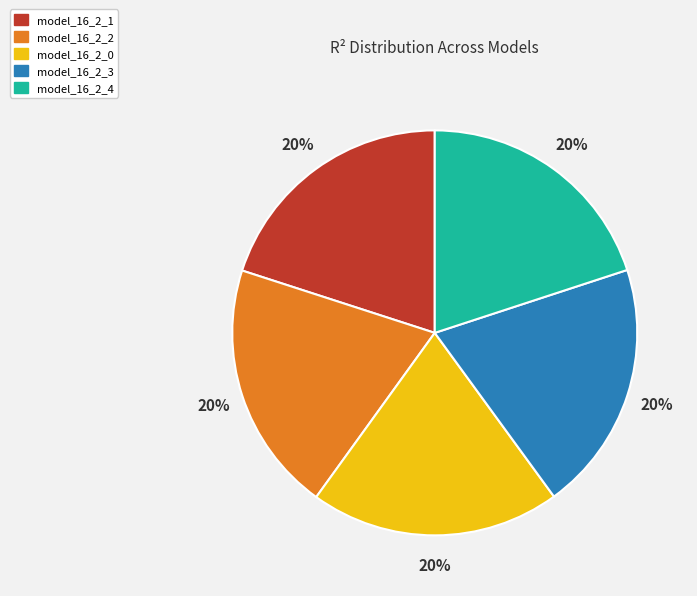

To the nearest percent, what portion does model_16_2_0 represent?

20%